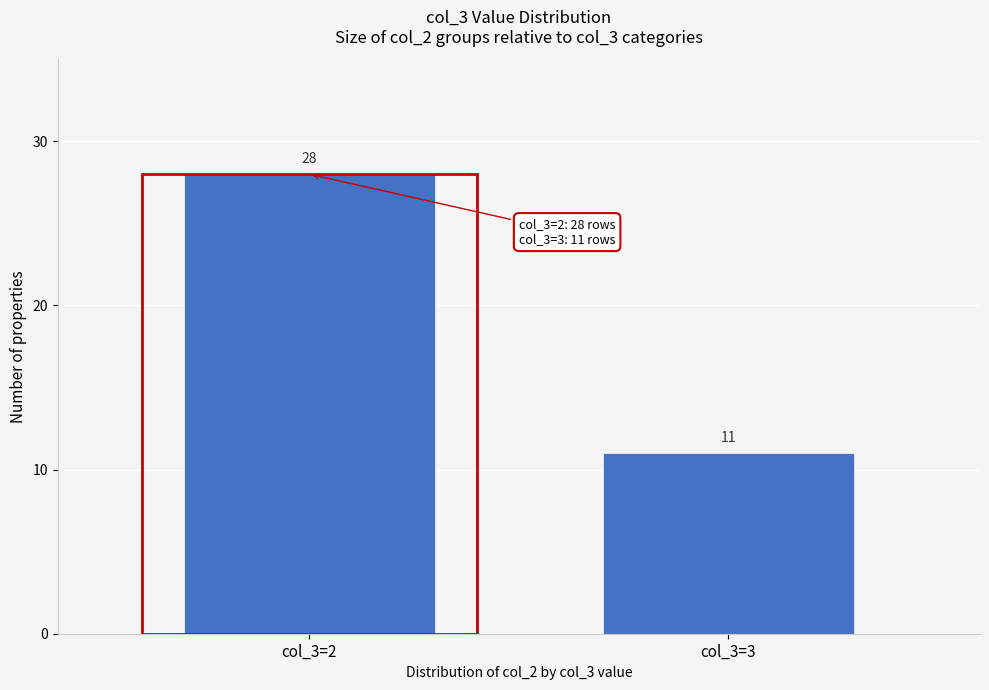

Reading left to right, list all the values displayed in this chart.

col_3=2=28	col_3=3=11